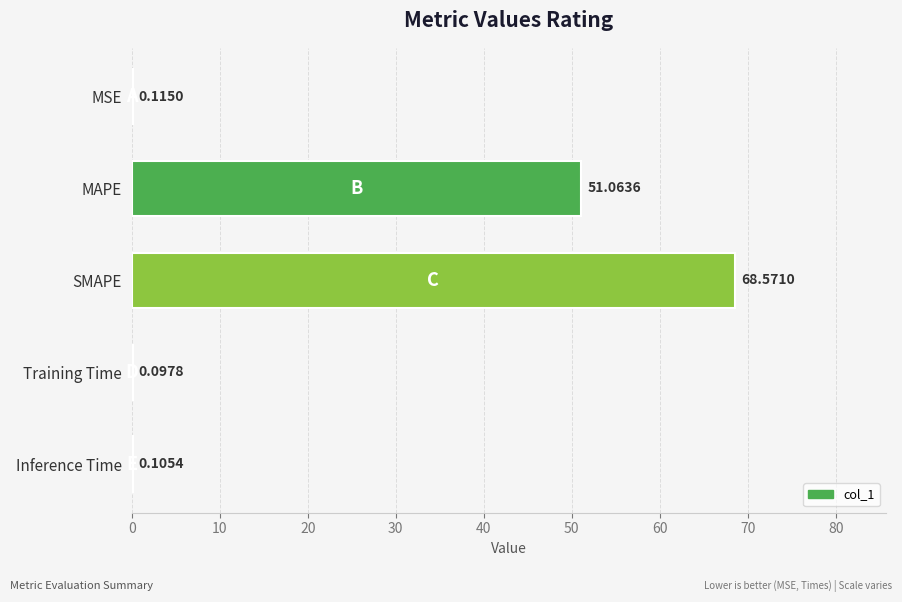

Are the bars horizontal?

Yes